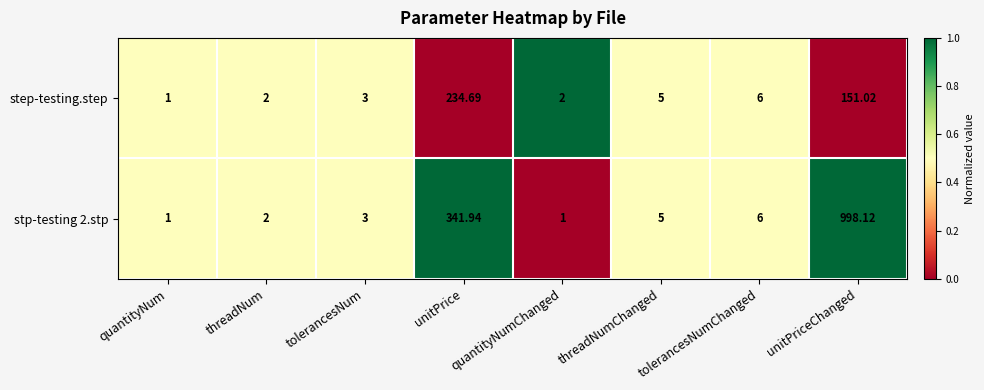

At which category is the sum across all series the highest?

unitPriceChanged